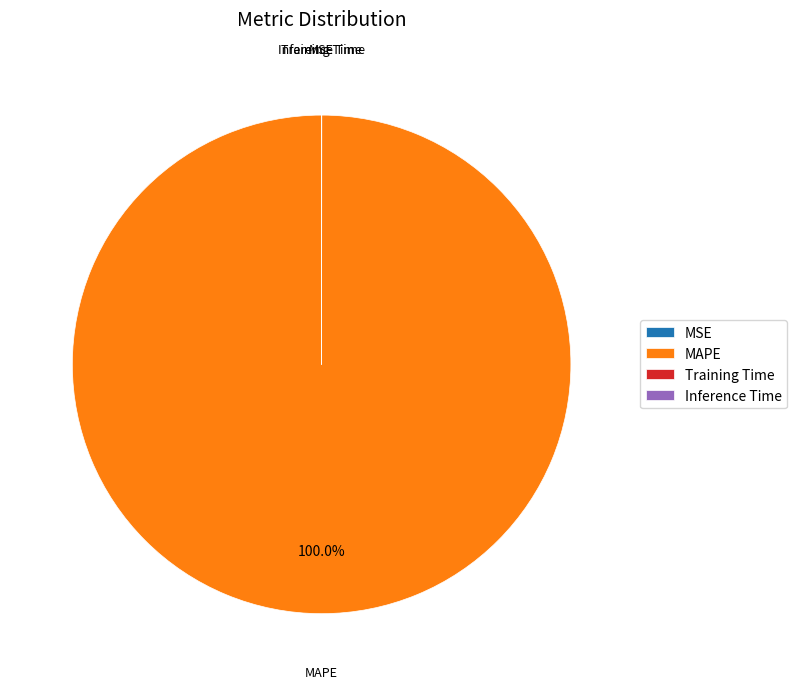

To the nearest percent, what is the average slice percentage?

25%